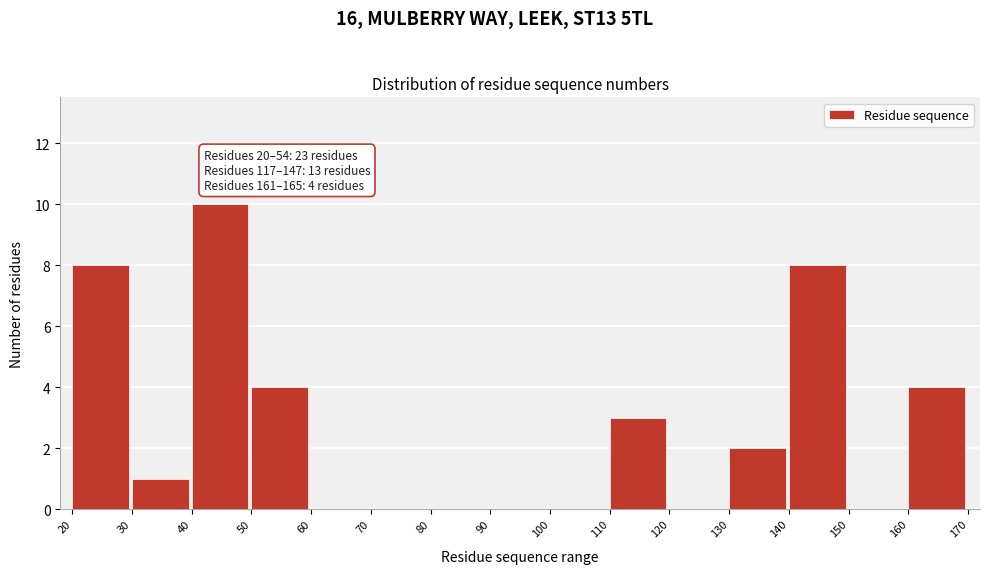

Over which range of the x-axis is the bar tallest?

40 to 50